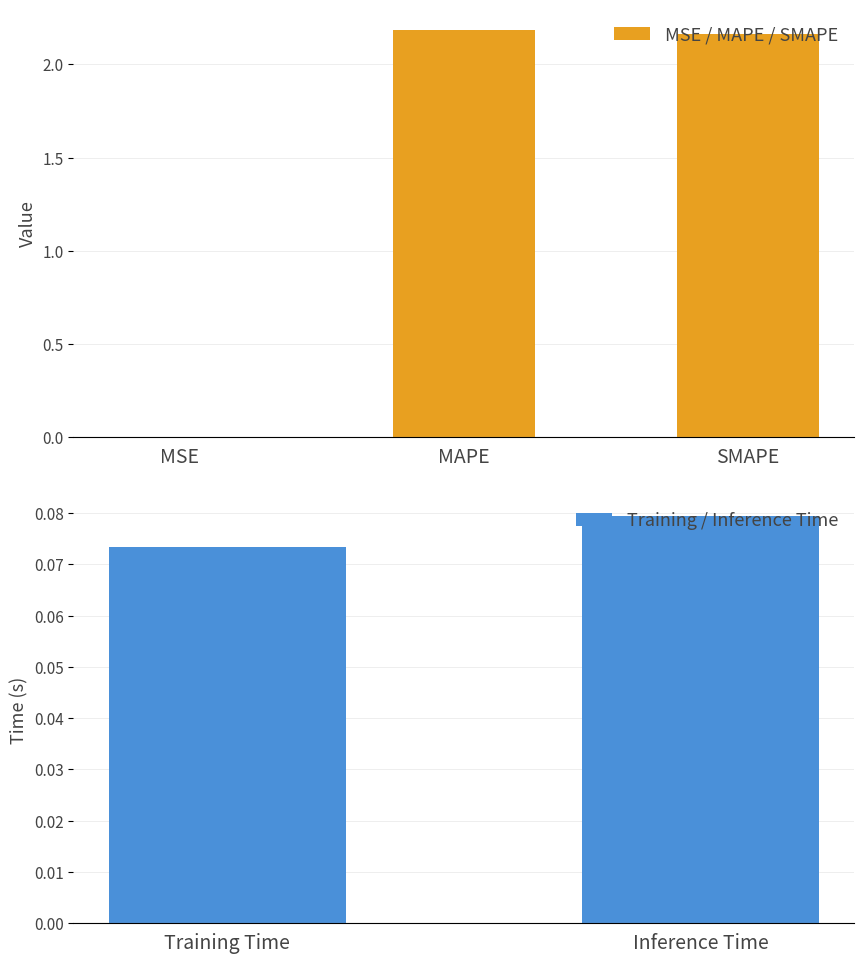

The chart shows a value of 0.1 at Training Time. True or false?

False